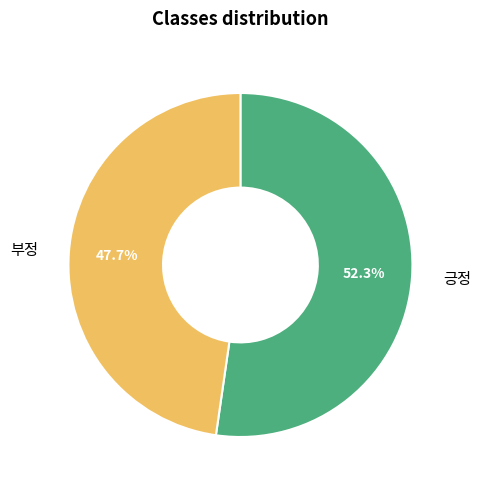

To the nearest percent, what percentage of the pie is 부정?

48%